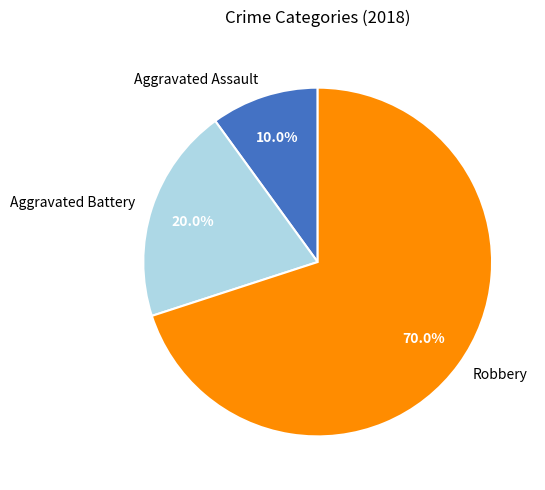

Does Aggravated Battery represent more than half of the total?

No